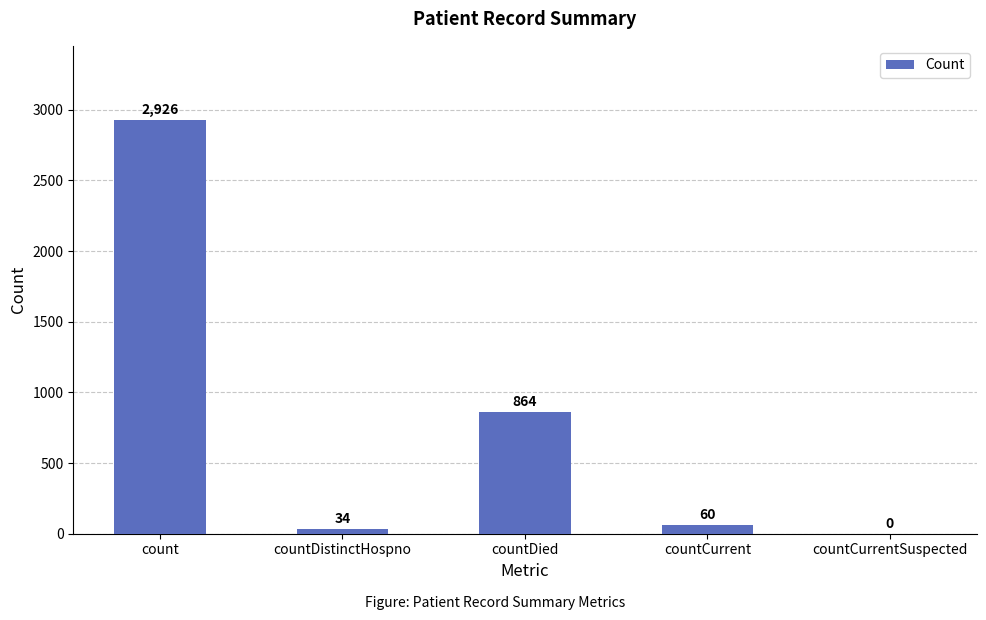

The chart shows a value of 3940 at count. True or false?

False